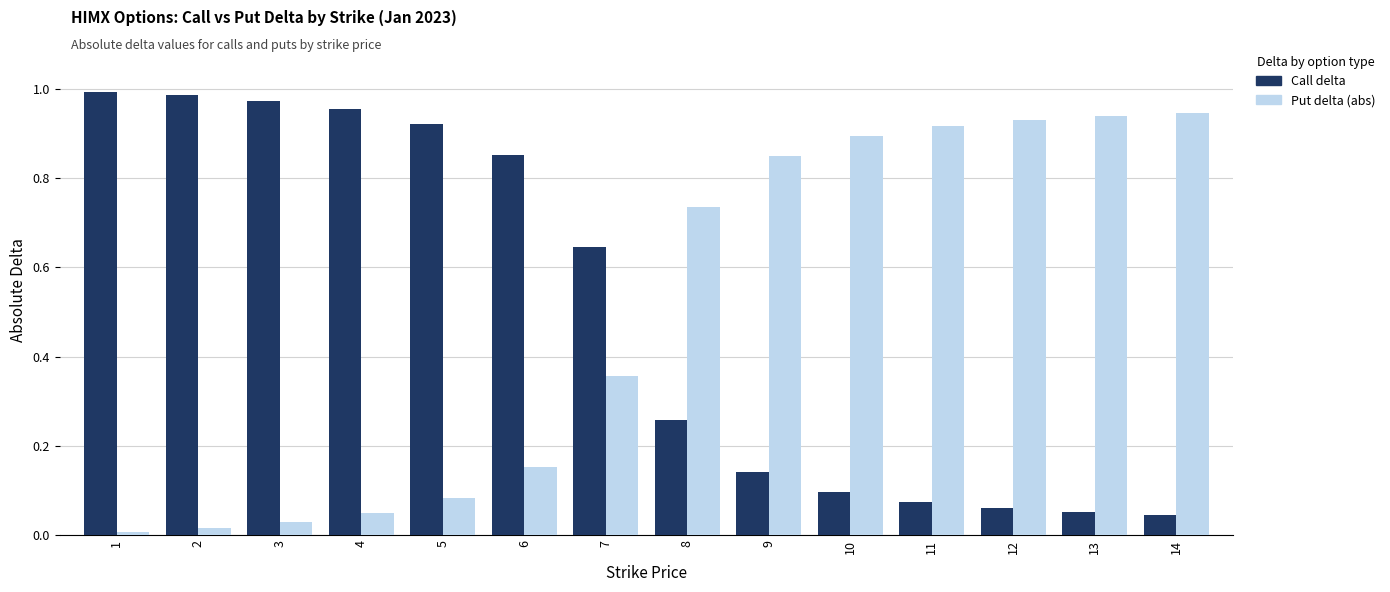

Rank the series at 14 from lowest to highest value.

Call delta, Put delta (abs)